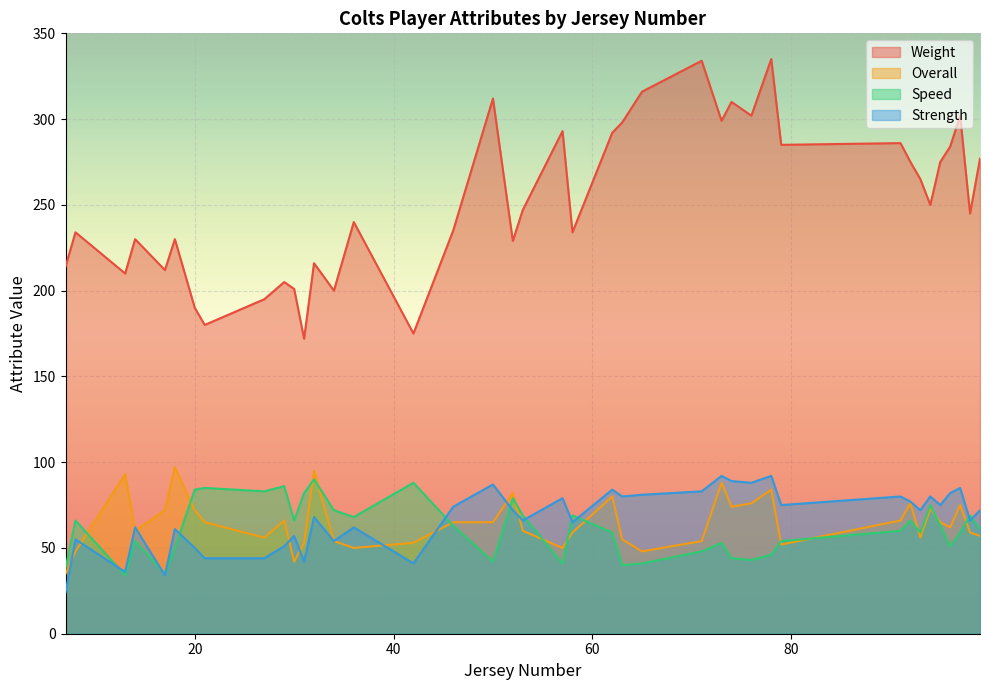

Which series has the largest total across all categories?

Weight